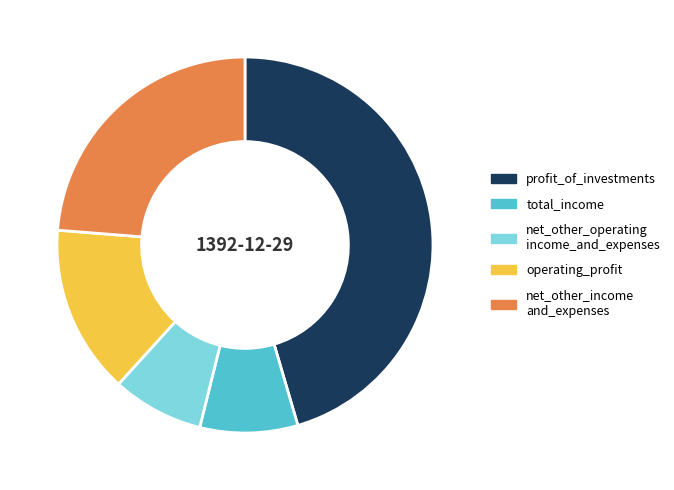

Is there any slice that represents more than half of the pie?

No